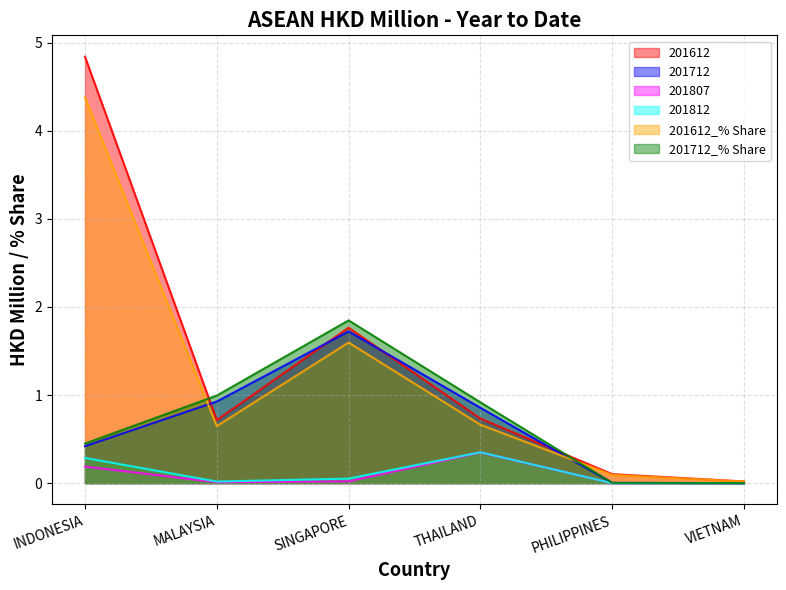

What is the difference between the second highest and minimum values in the 201612_% Share series?

1.6